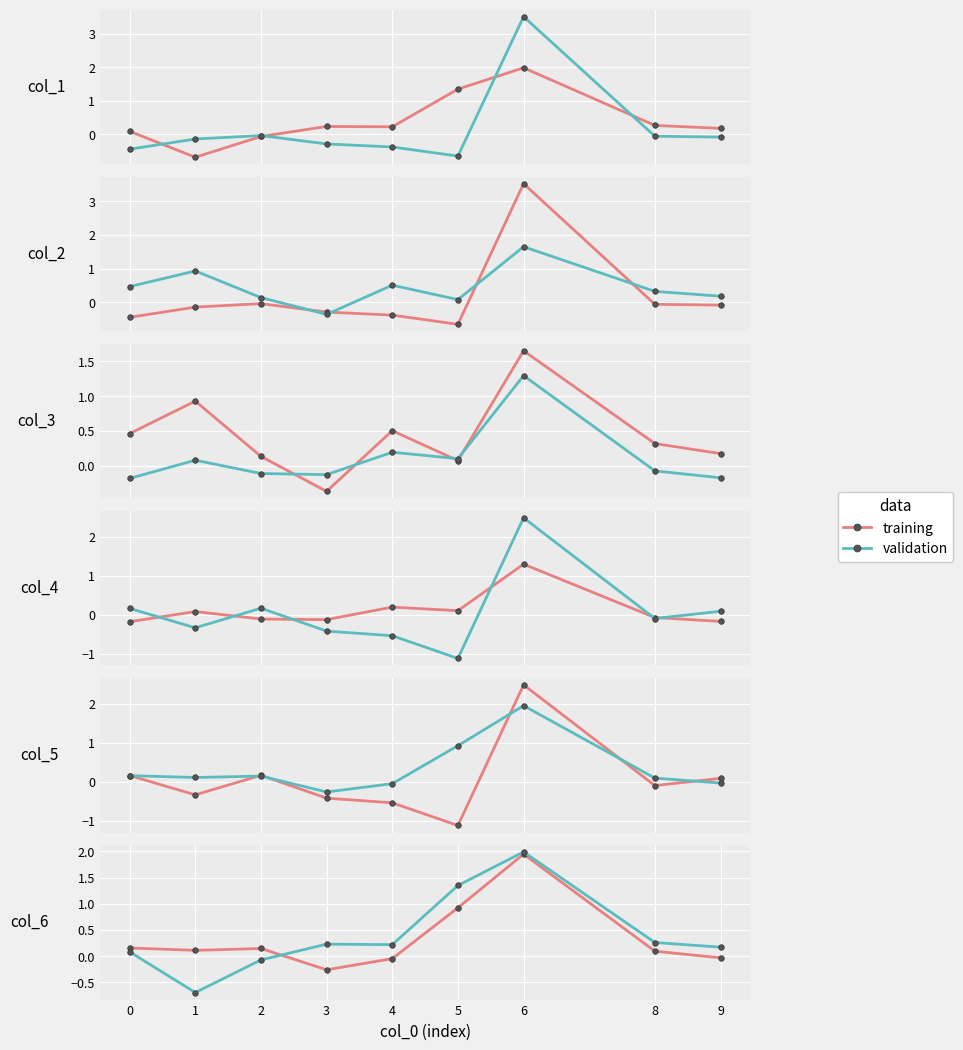

What is the difference between the highest and lowest values at 1?

0.8